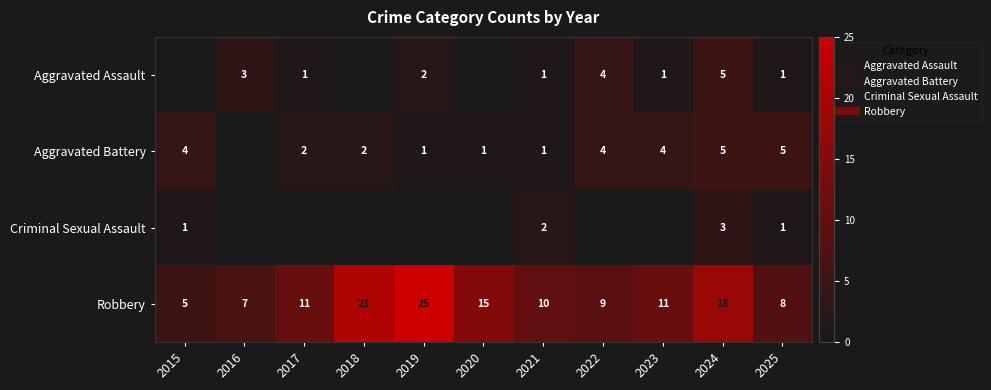

What is the spread (max minus min) of values at 2020?

15